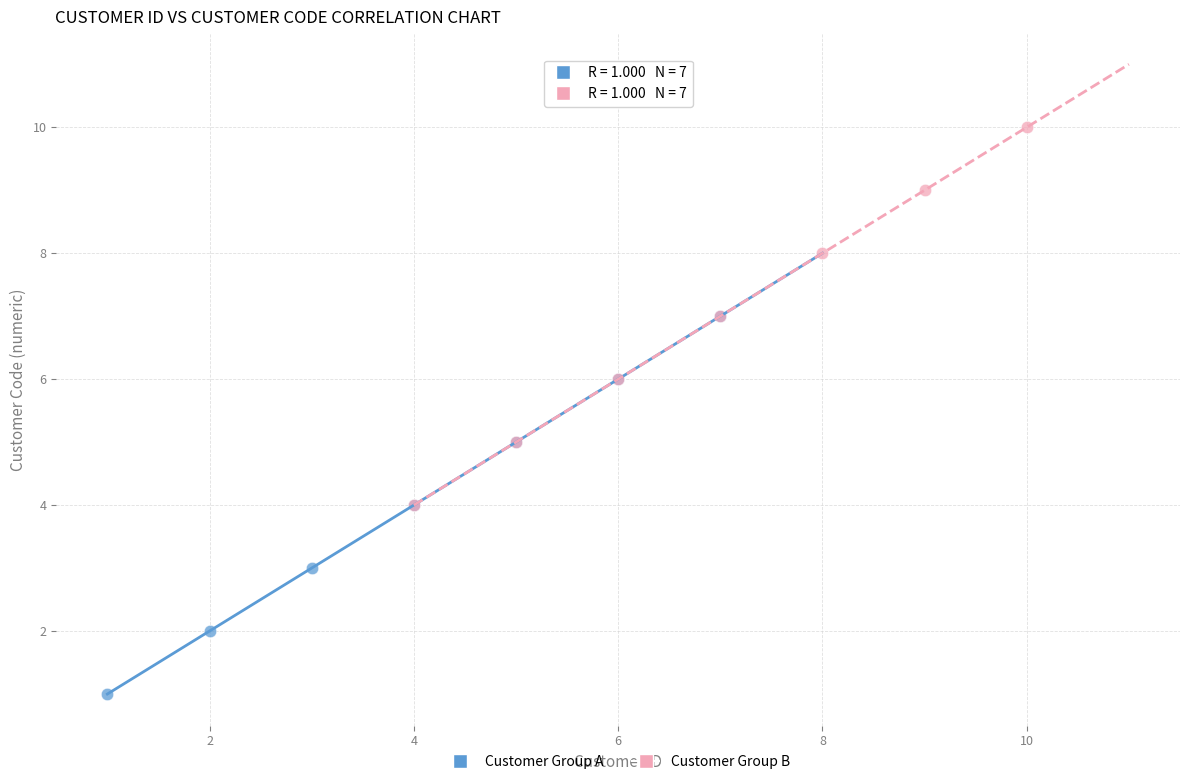

Which series contains the highest Y value?

Customer Group B